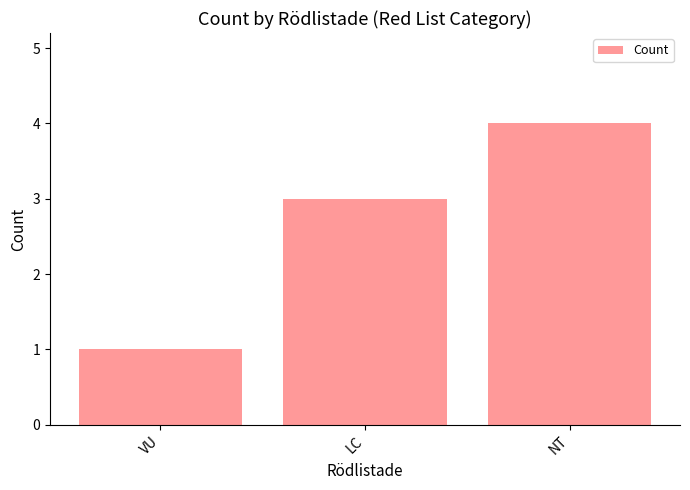

What is the minimum value shown in the chart?

1